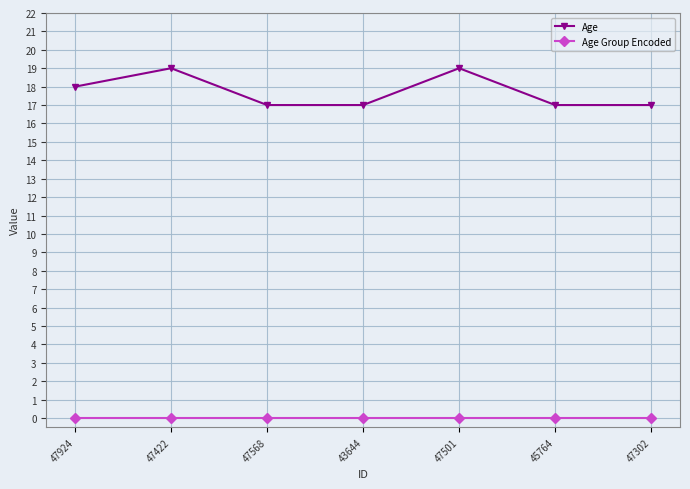

True or false: Age Group Encoded and Age cross at least once.

False